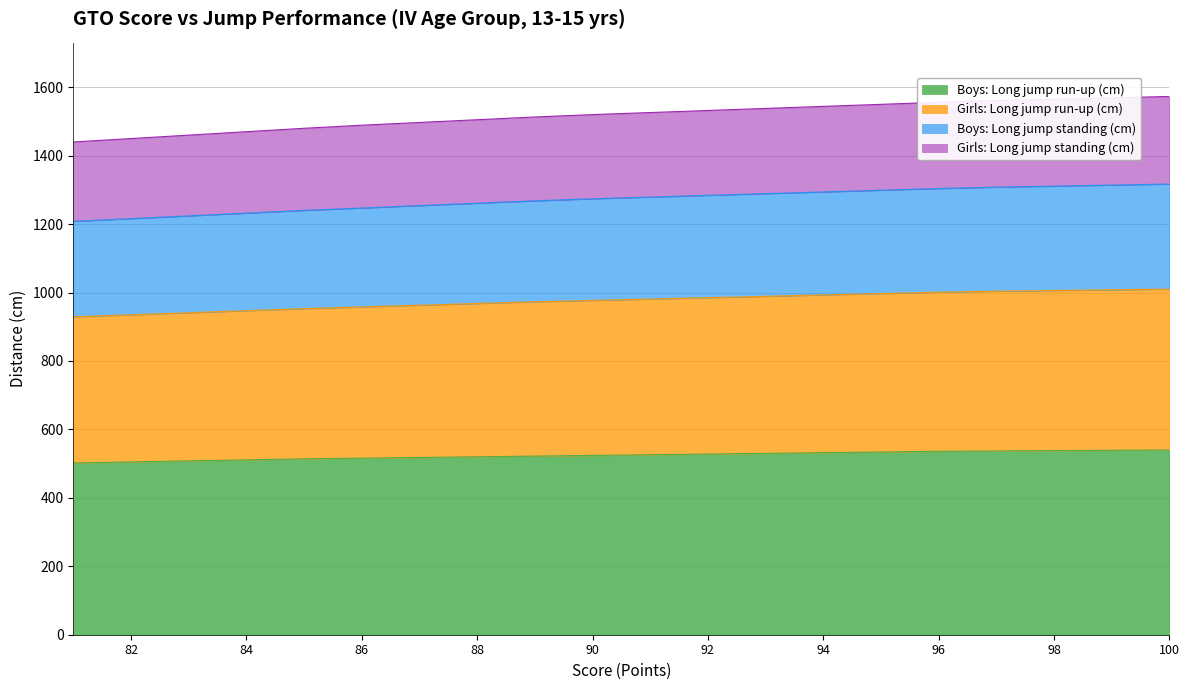

Which category has the lowest value across all series?

81